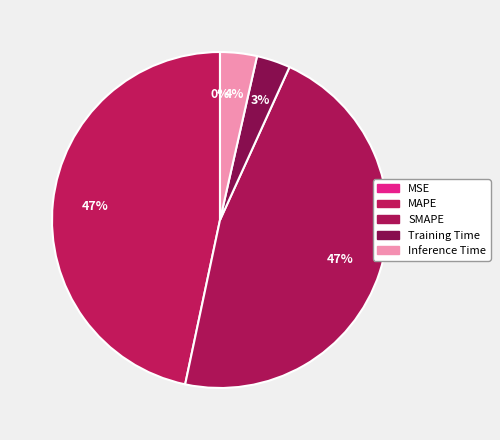

Is it true that MSE is 13% of the pie?

False